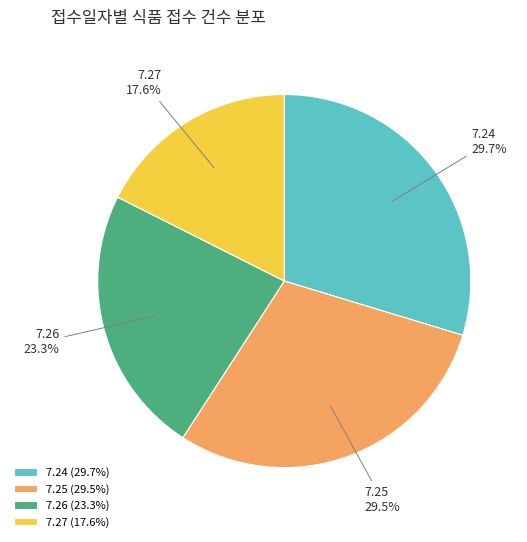

How many slices are in this pie chart?

4